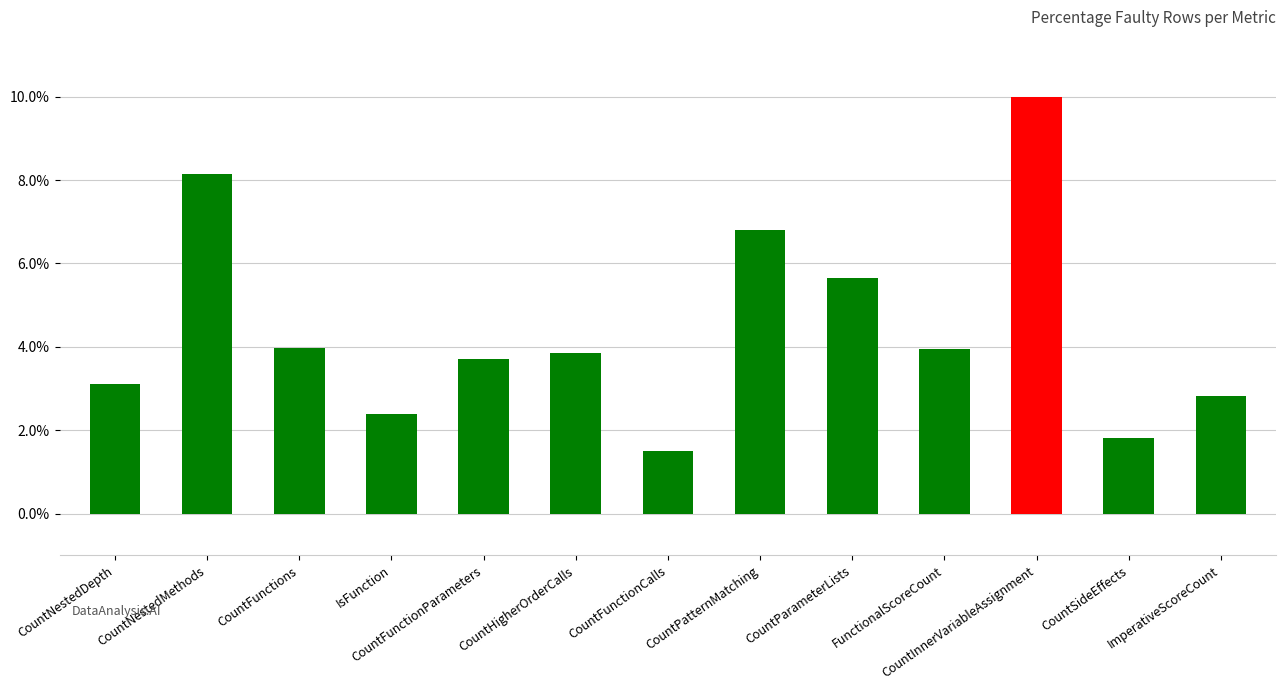

True or false: the data shows 2.4 at IsFunction.

True